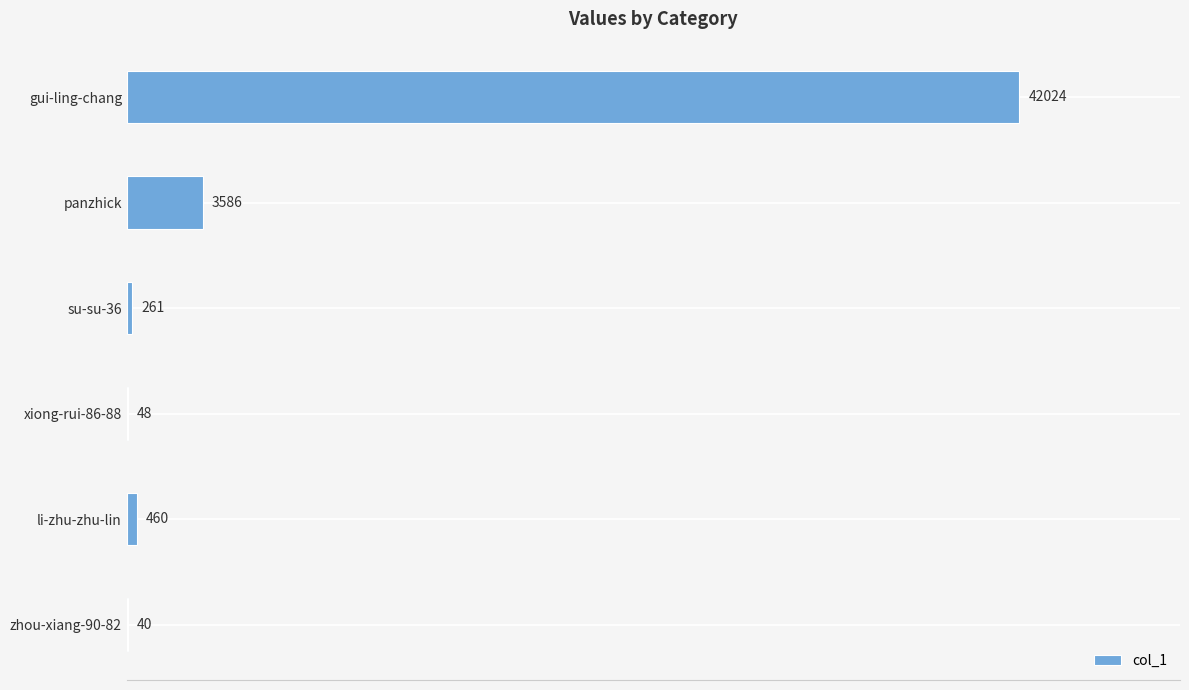

What is the sum of the values at zhou-xiang-90-82 and li-zhu-zhu-lin?

500